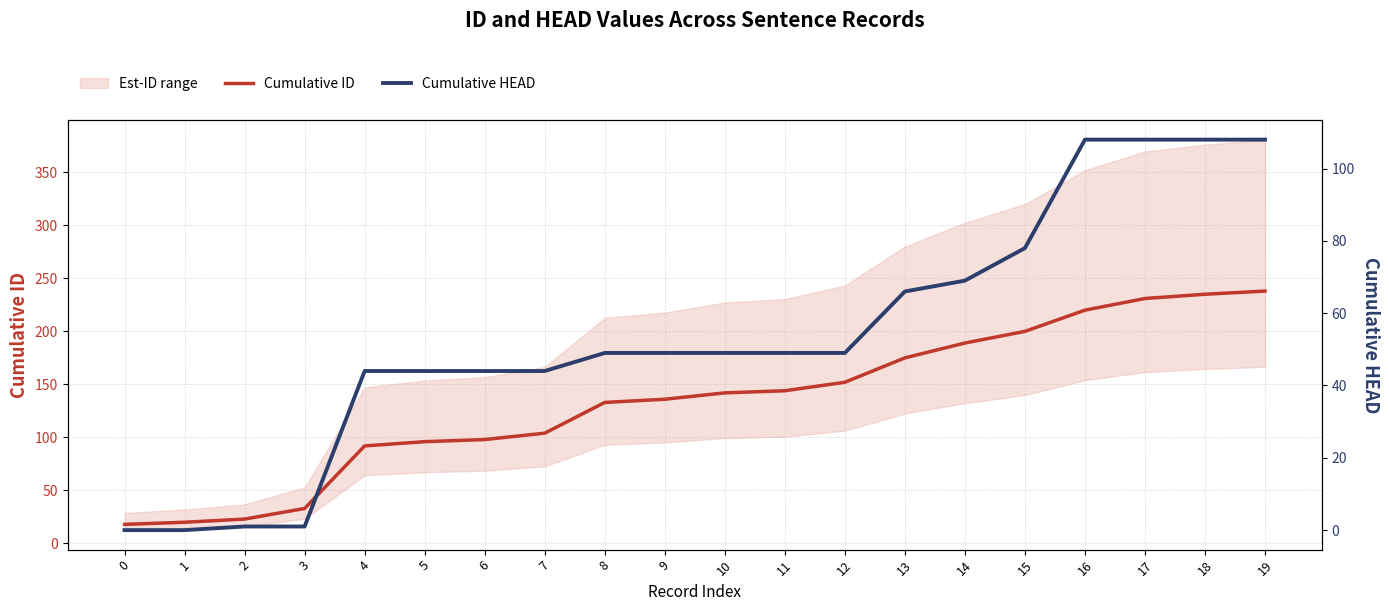

True or false: Cumulative ID and Cumulative HEAD intersect in this chart.

False